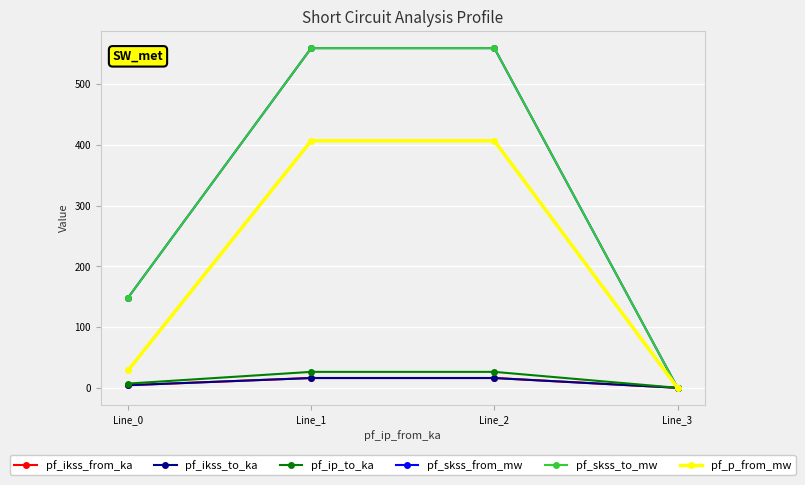

Reading left to right, what are all the values shown in this chart?

pf_ikss_from_ka: 4.3	16.2	16.2	0.0
pf_ikss_to_ka: 4.3	16.2	16.2	0.0
pf_ip_to_ka: 7.0	26.3	26.3	0.0
pf_skss_from_mw: 148.4	559.5	559.5	0.0
pf_skss_to_mw: 148.4	559.5	559.5	0.0
pf_p_from_mw: 28.6	406.9	406.9	0.0